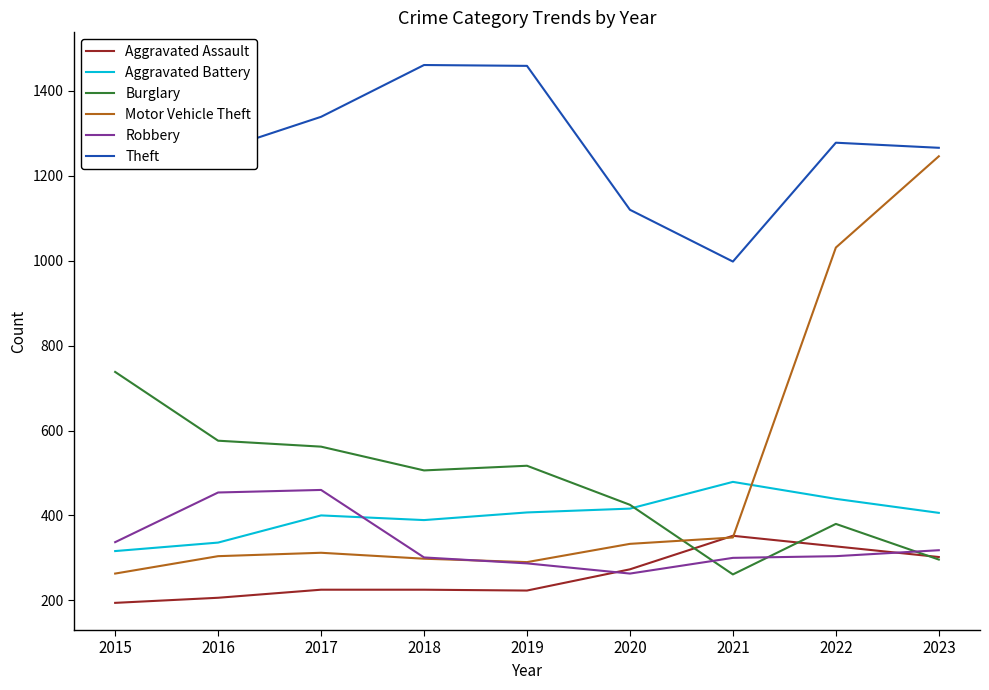

At which label does Theft first exceed 1278?

2015